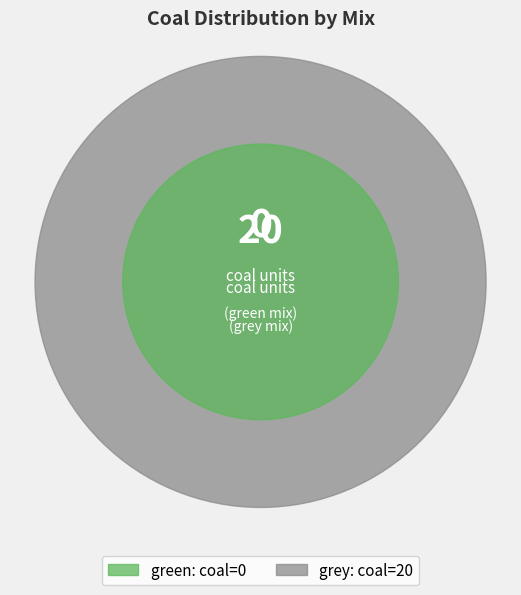

How many segments does this pie chart have?

2